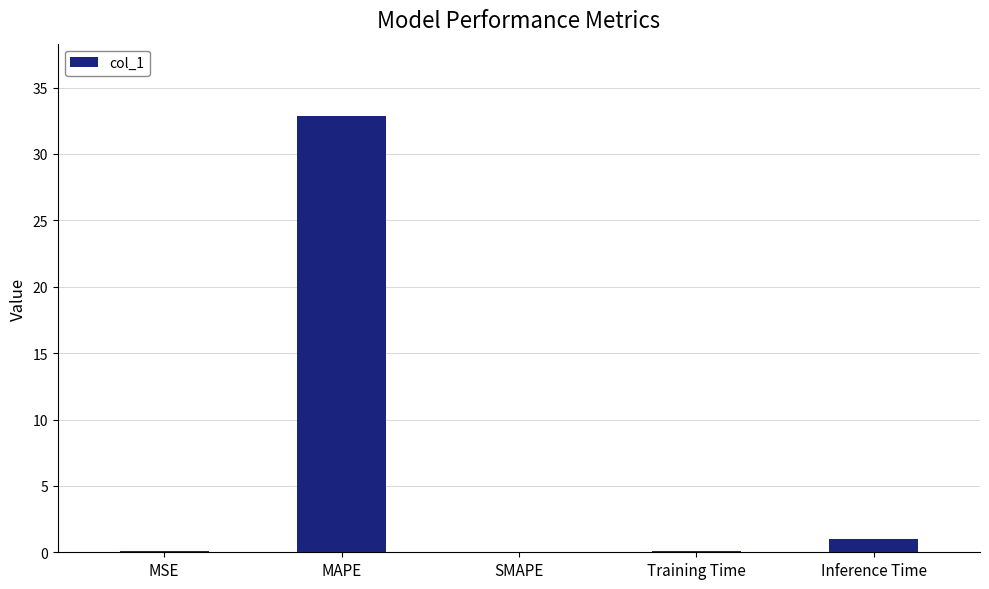

What is the maximum value shown in the chart?

32.9